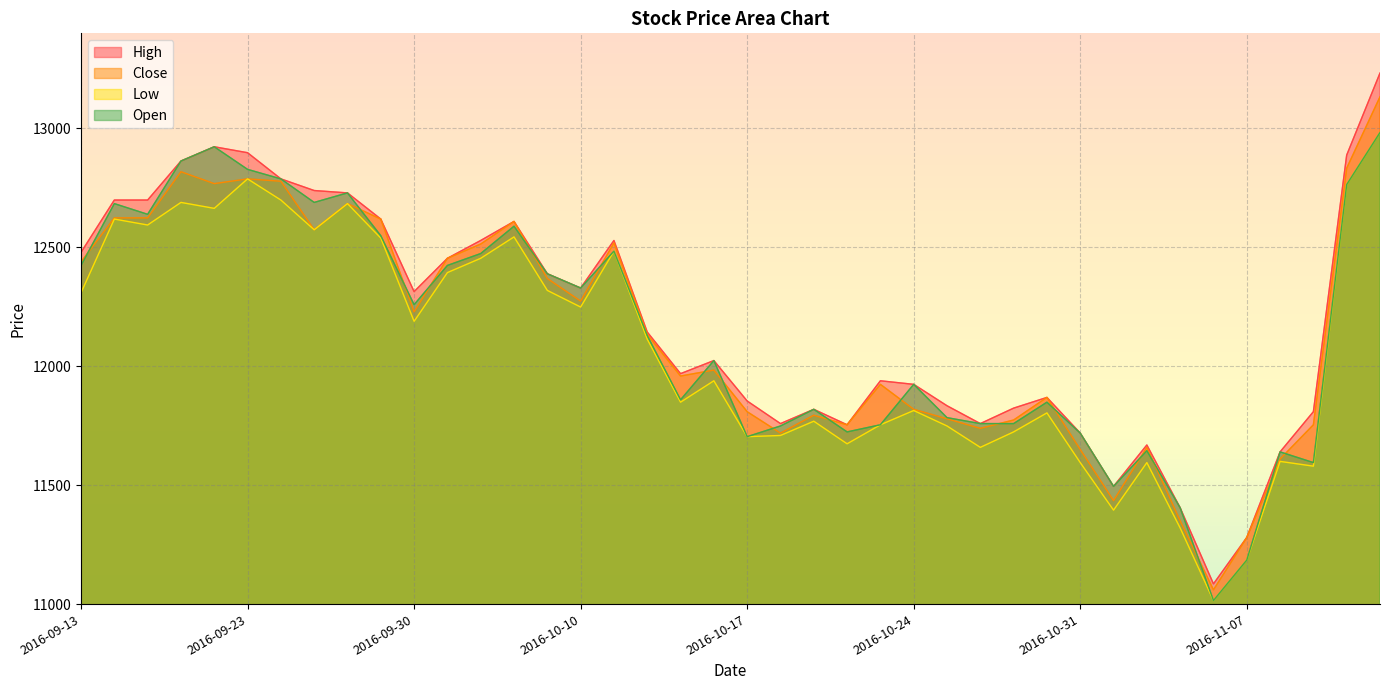

What is the sum of the Low values at 2016-10-13 and 2016-09-22?

24513